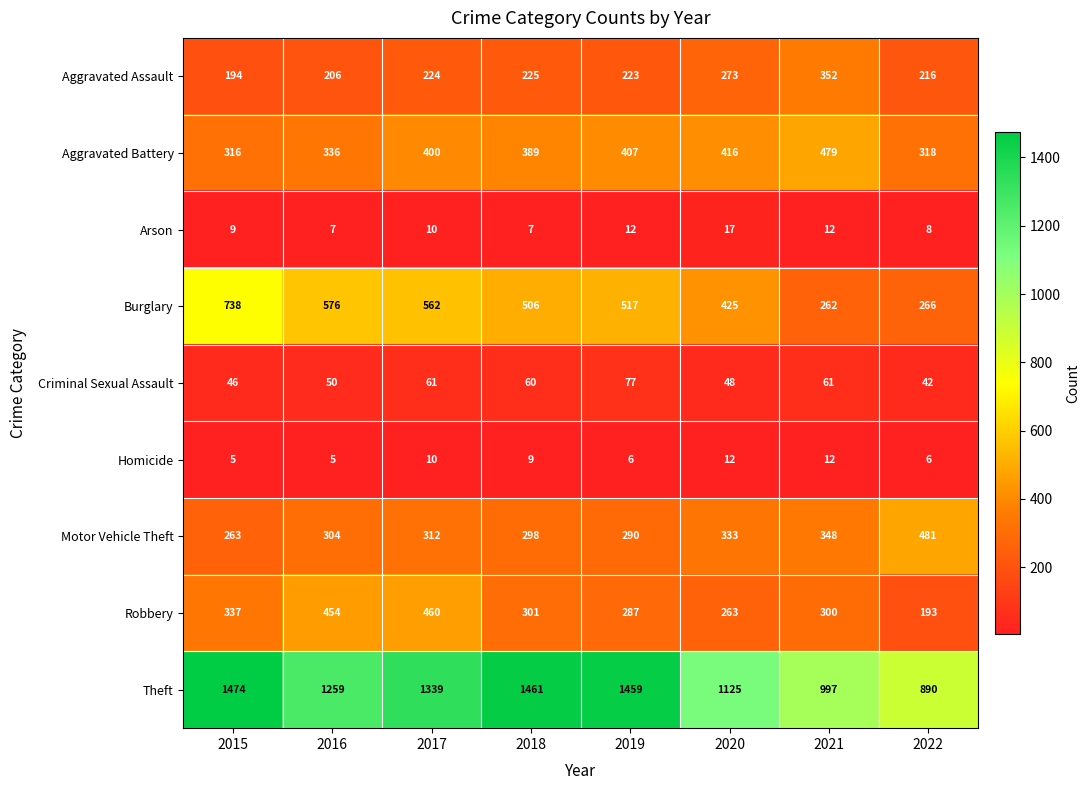

Which category has the lowest value in the Motor Vehicle Theft series?

2015